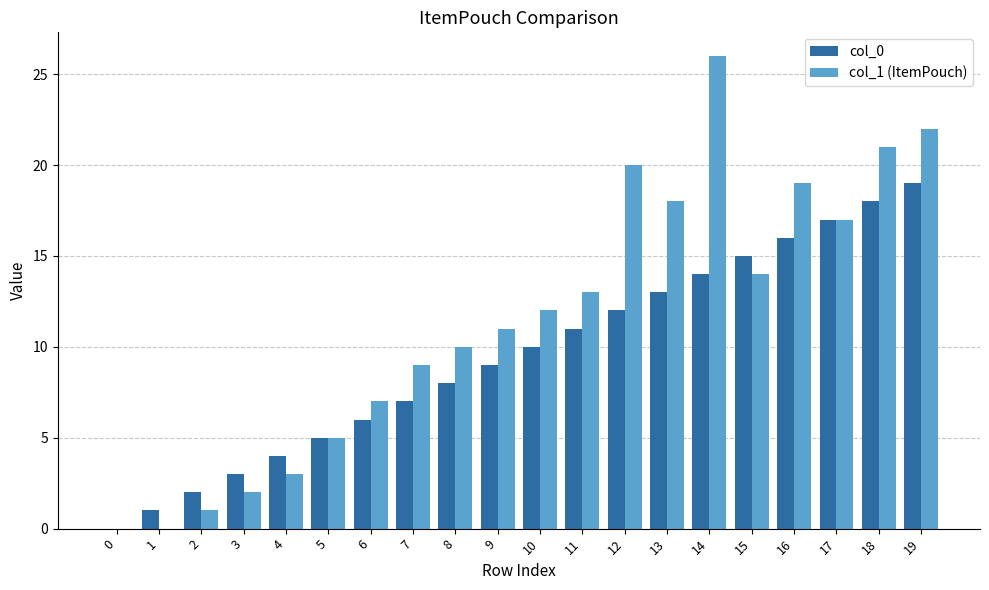

What is the highest value of the col_1 (ItemPouch) series?

26